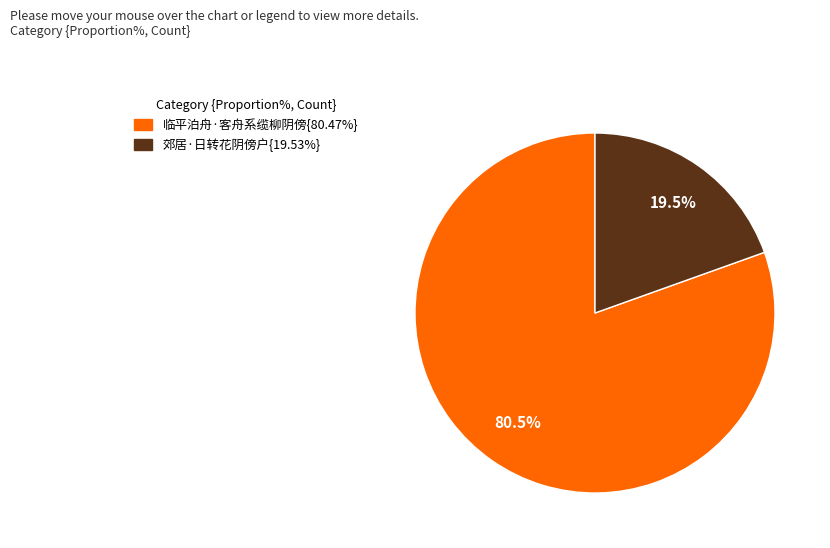

How many slices are in this pie chart?

2